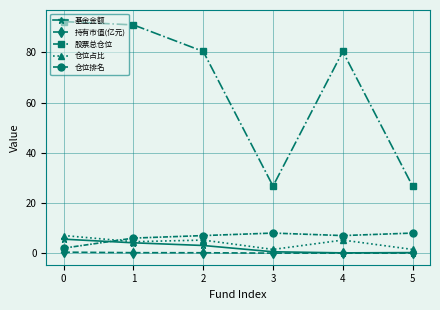

At 0, list the series in order from largest to smallest.

股票总仓位, 仓位占比, 基金金额, 仓位排名, 持有市值(亿元)